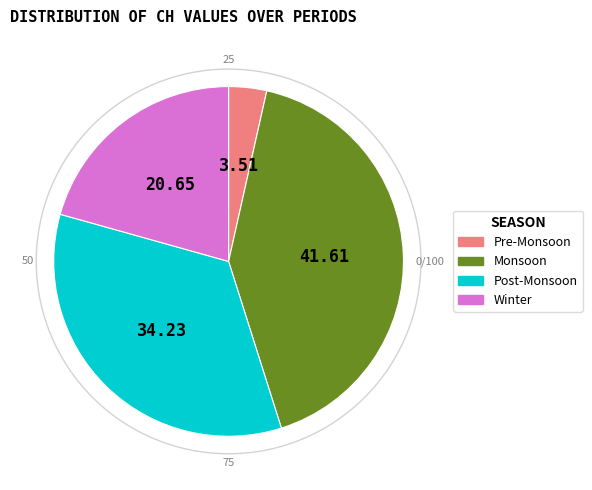

Is there a majority slice in this chart?

No